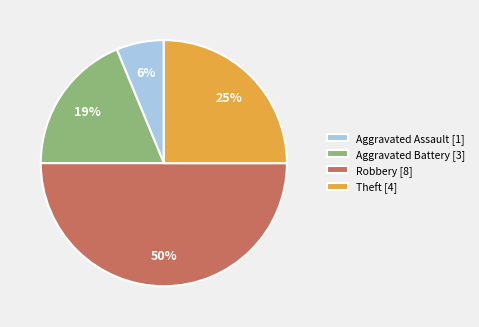

Which slice is the largest?

Robbery